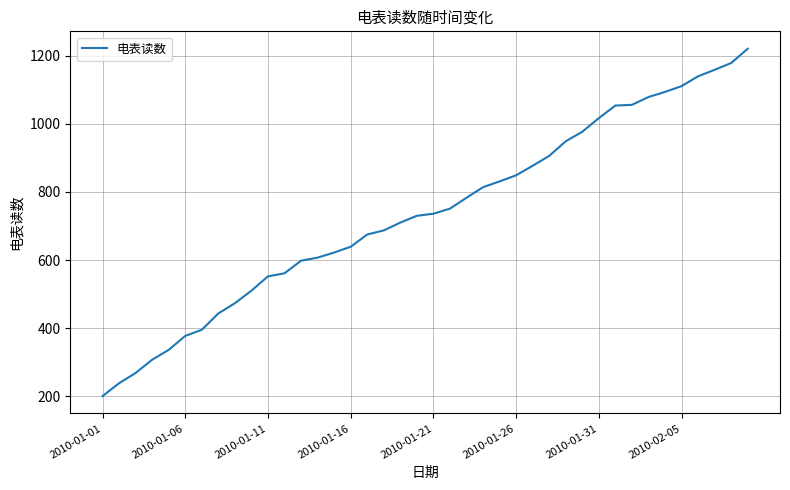

What is the greatest value displayed?

1221